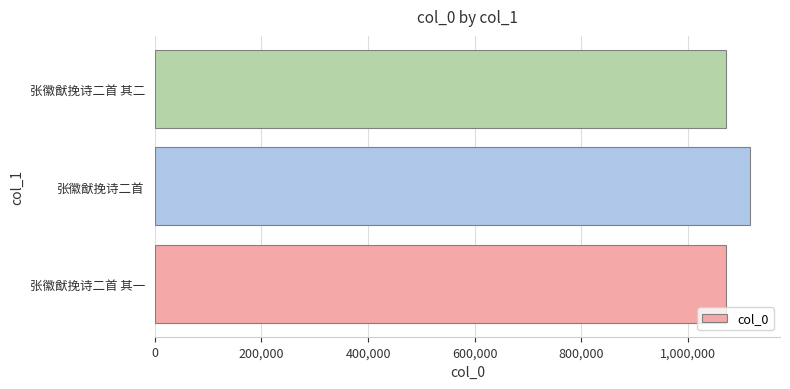

The chart shows a value of 1894981 at 张徽猷挽诗二首 其二. True or false?

False